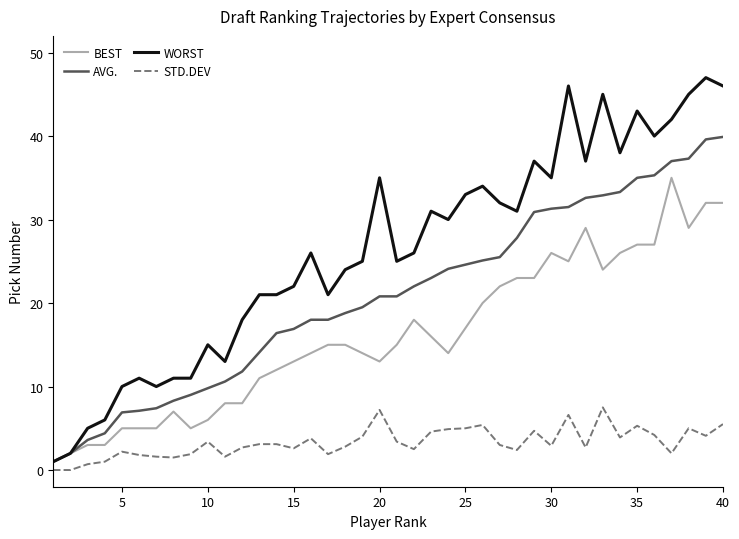

Which series has the widest spread of values?

WORST